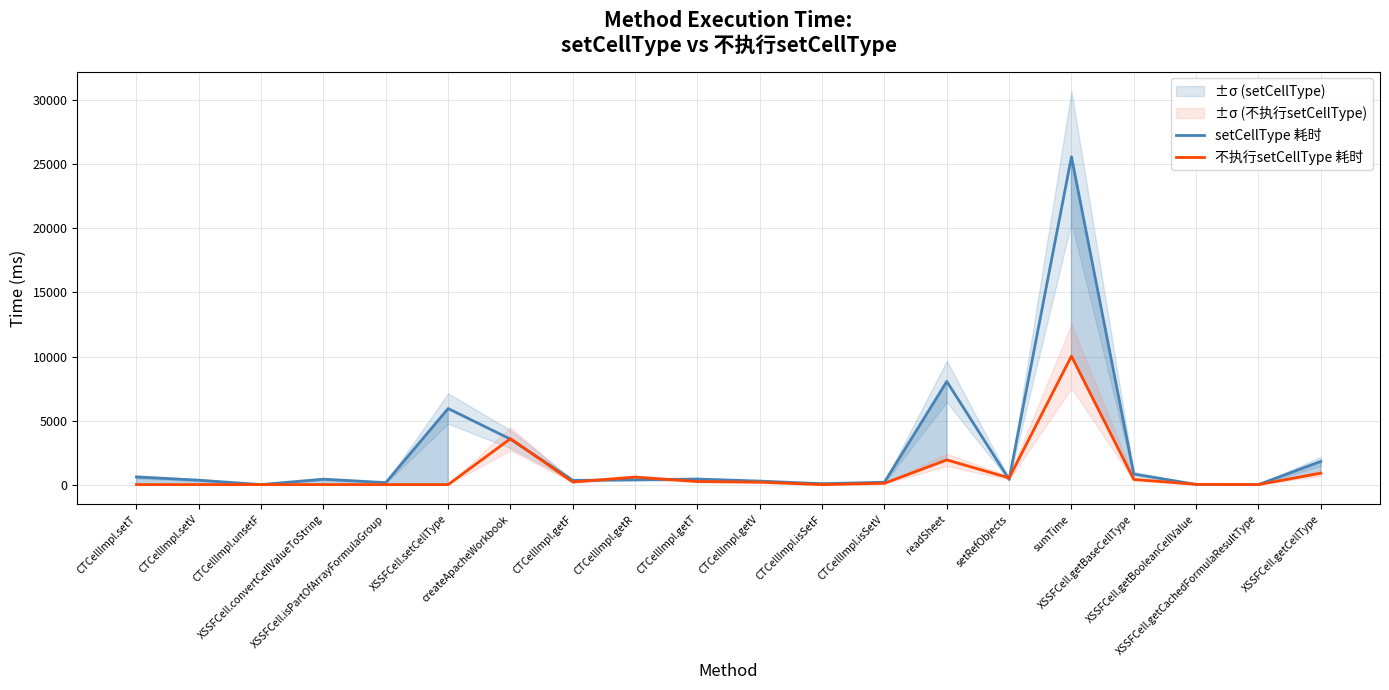

At which label does 不执行setCellType 耗时 first exceed 189?

createApacheWorkbook